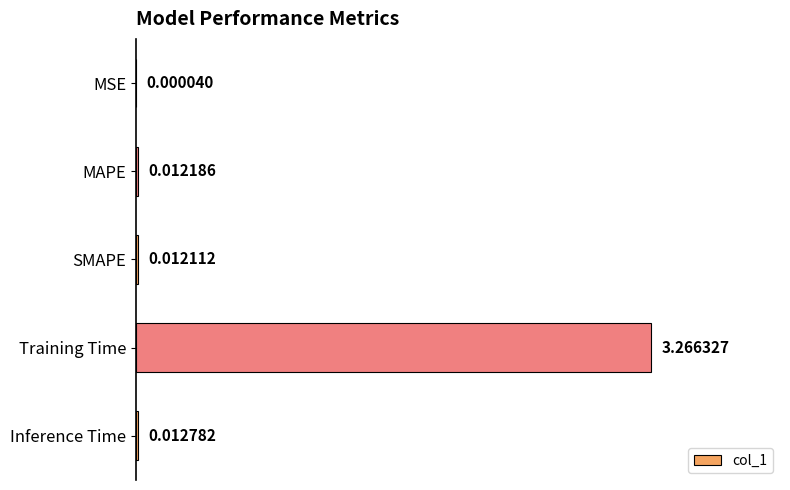

Which category has the highest value across all series?

Training Time